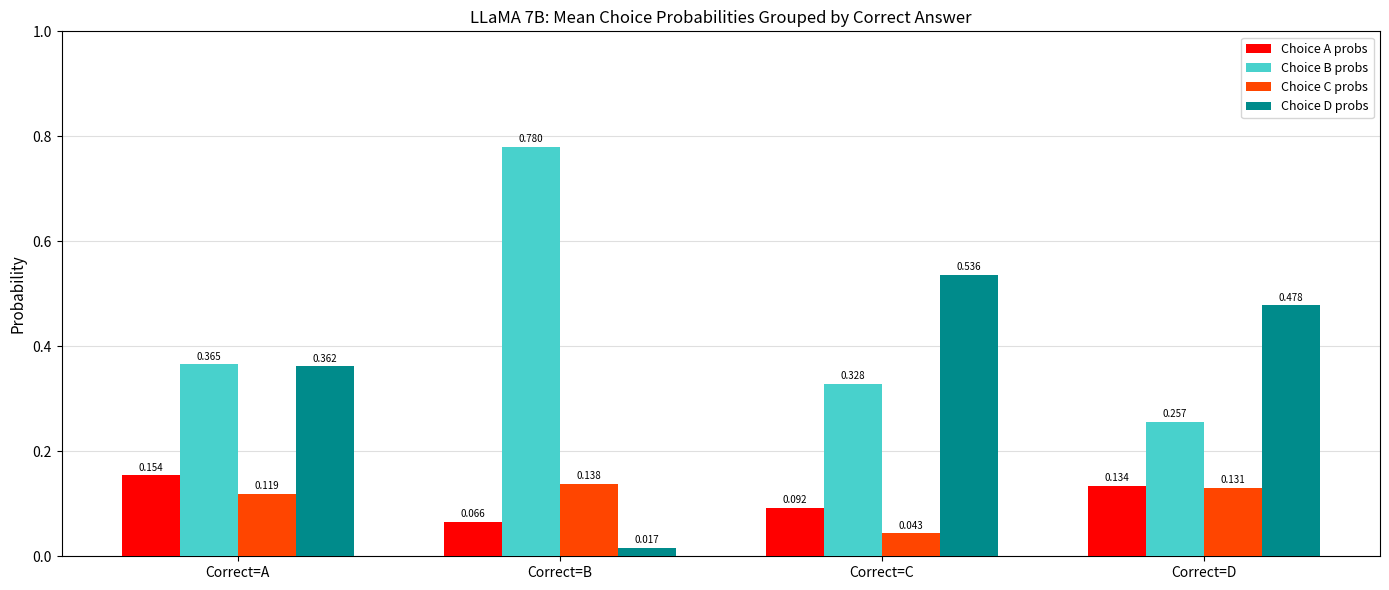

What are all the series names shown in the legend?

Choice A probs, Choice B probs, Choice C probs, Choice D probs